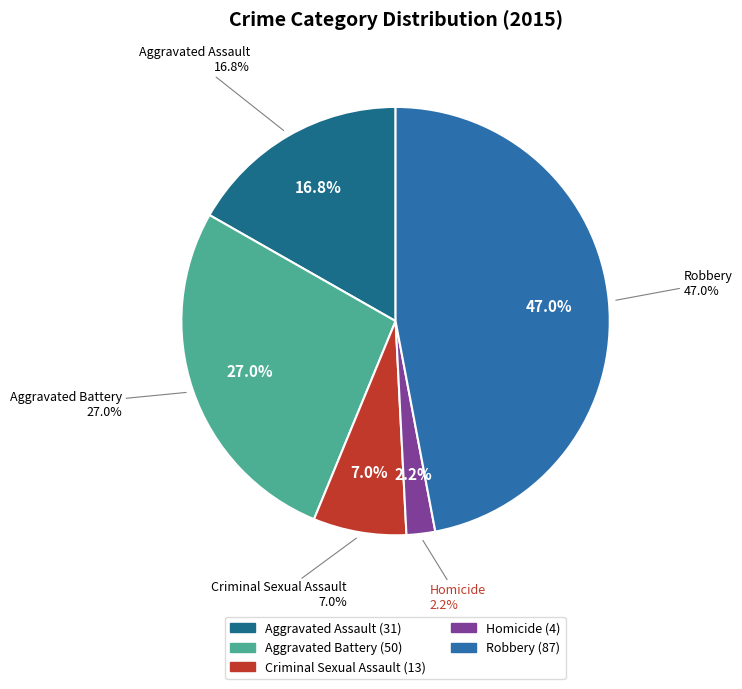

What percentage do Homicide and Aggravated Battery together represent?

29.2%